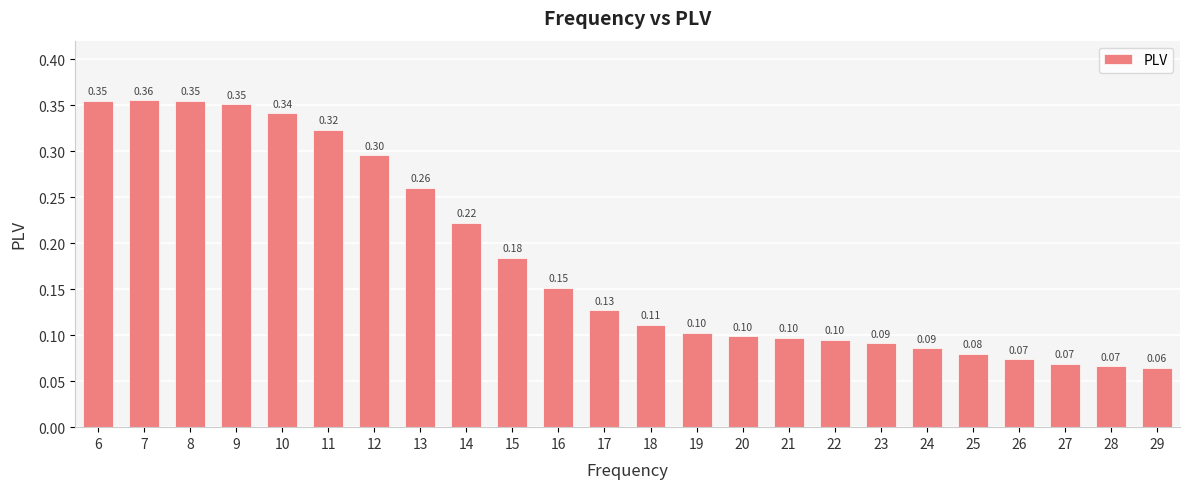

How many series are shown in this chart?

1